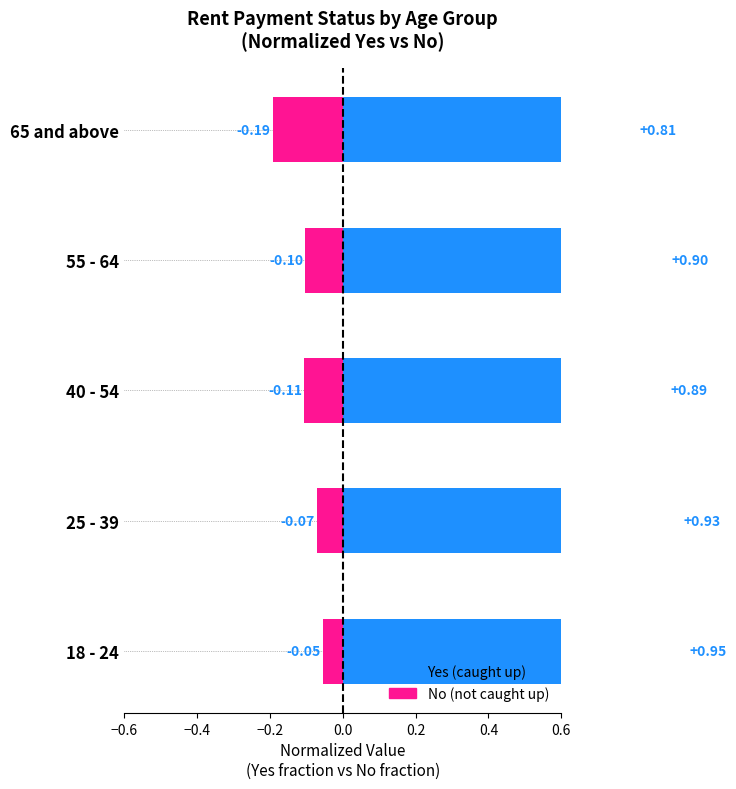

Rank the series by their average value, from highest to lowest.

Yes (caught up), No (not caught up)